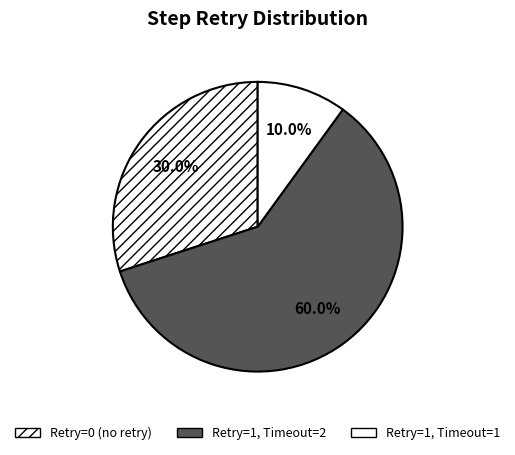

How many segments does this pie chart have?

3